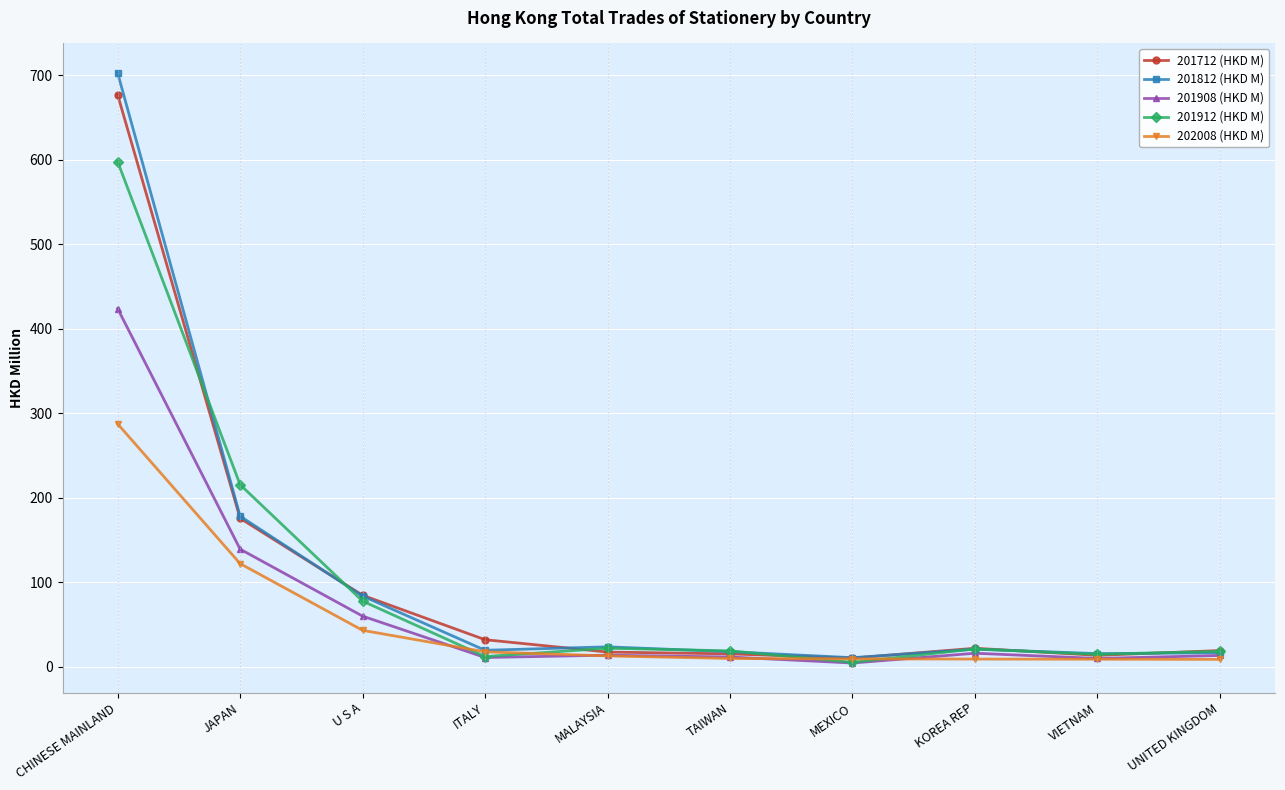

True or false: 201908 (HKD M) has a value of 72.6 at JAPAN.

False